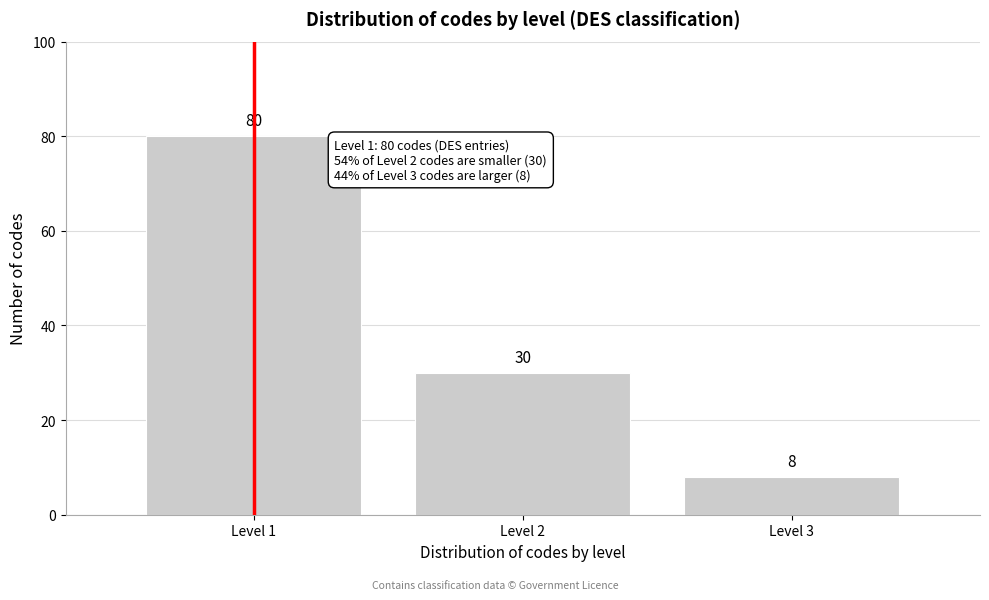

Reading right to left, transcribe all the data shown in this chart.

8	30	80